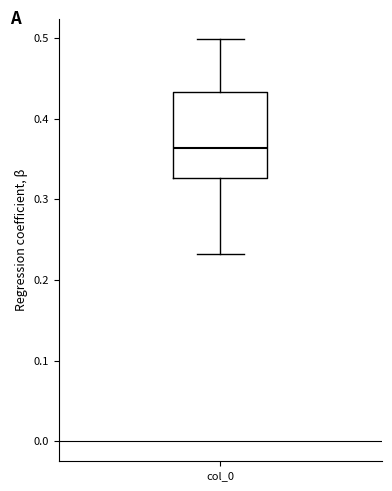

Where does the upper whisker of the box for col_0 end on the y-axis? The values are not printed on the chart, so give them approximately, as read against the axis.

0.50